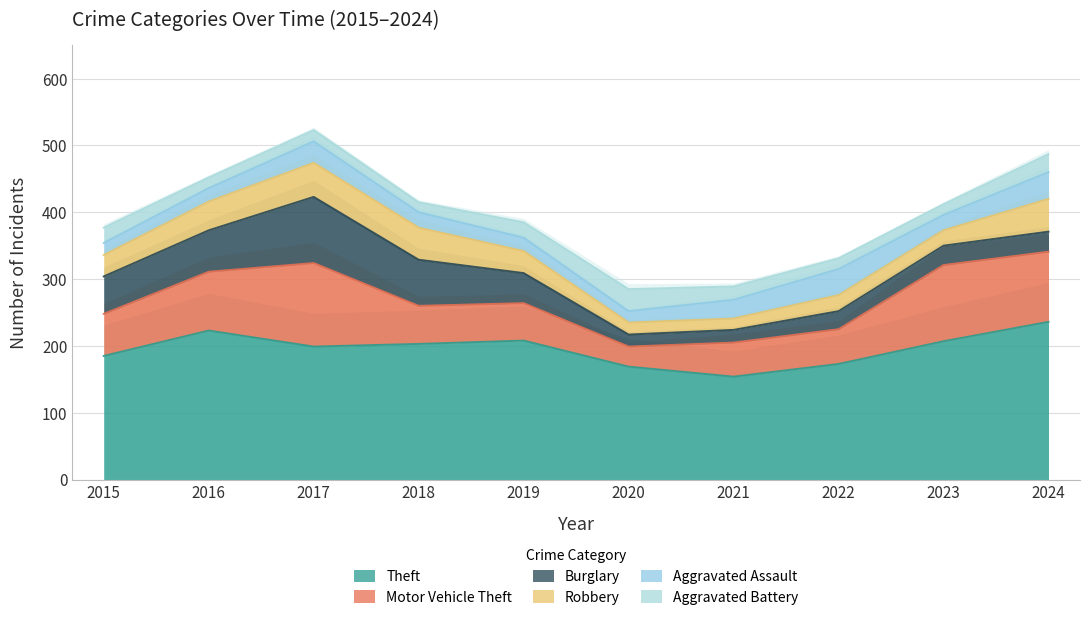

True or false: Motor Vehicle Theft has more than 2 interior local peaks.

False